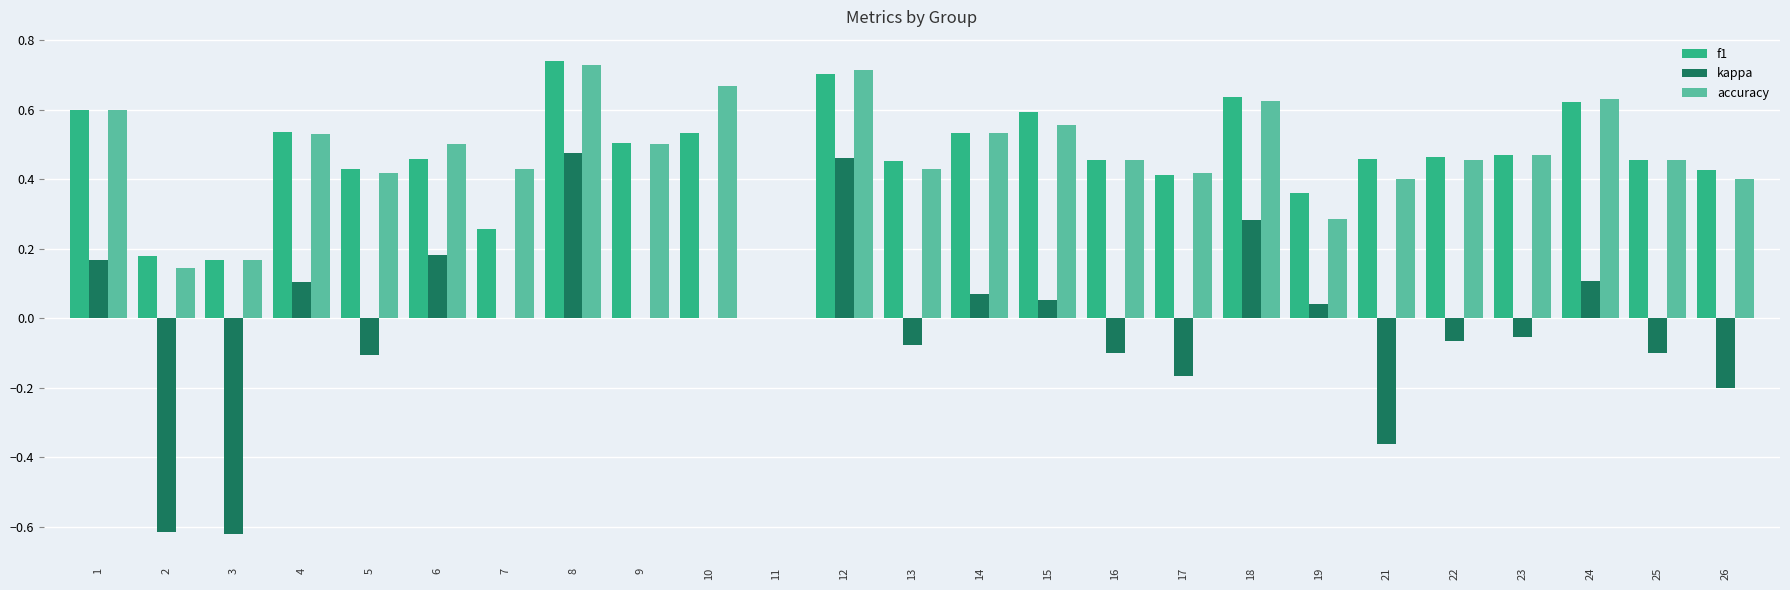

Between 1 and 16, which series saw the biggest shift?

kappa